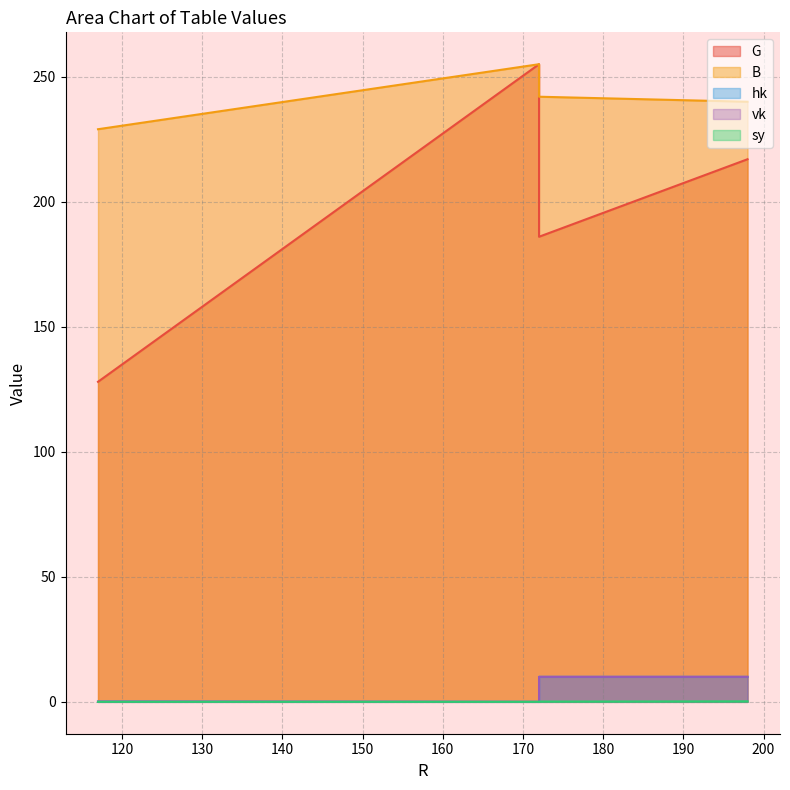

How many values in the vk series are below 10?

2